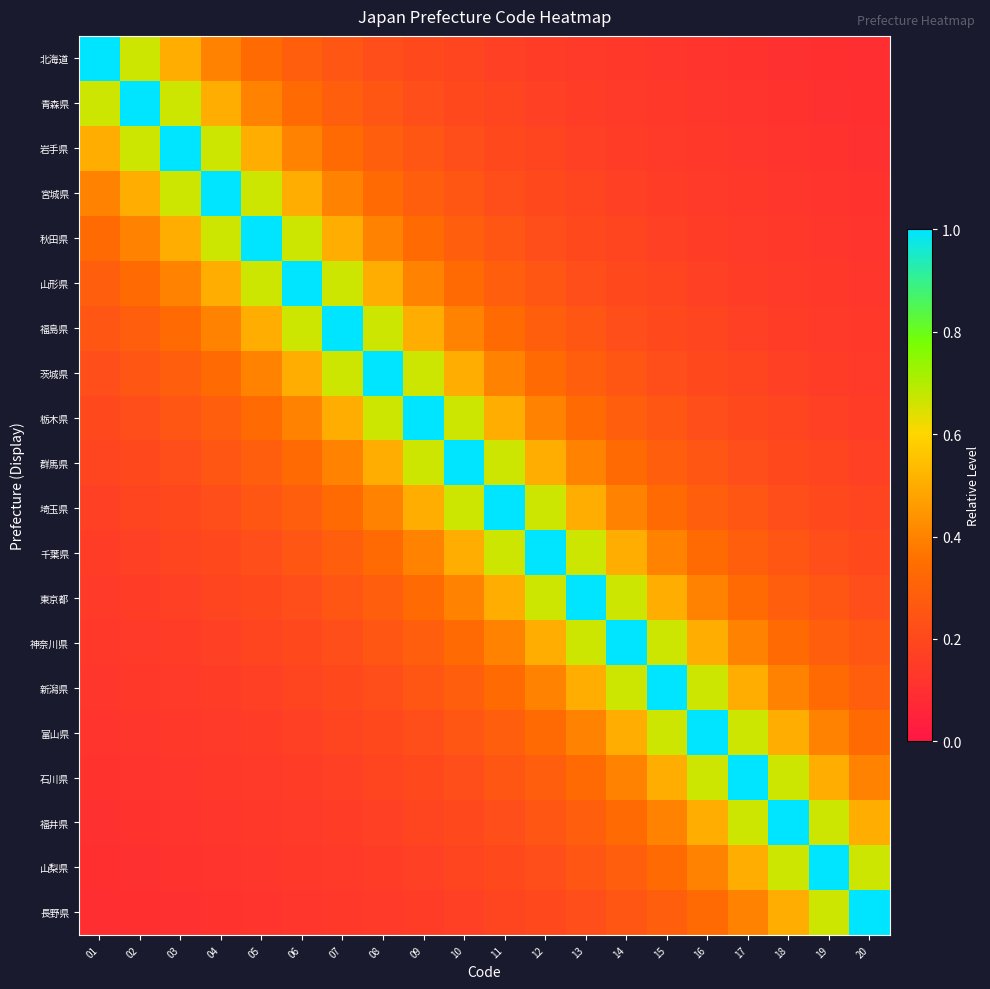

Reading right to left, what are all the values shown in this chart?

北海道: 20=0.1	19=0.1	18=0.1	17=0.1	16=0.1	15=0.1	14=0.1	13=0.1	12=0.2	11=0.2	10=0.2	09=0.2	08=0.2	07=0.2	06=0.3	05=0.3	04=0.4	03=0.5	02=0.7	01=1.0
青森県: 20=0.1	19=0.1	18=0.1	17=0.1	16=0.1	15=0.1	14=0.1	13=0.2	12=0.2	11=0.2	10=0.2	09=0.2	08=0.2	07=0.3	06=0.3	05=0.4	04=0.5	03=0.7	02=1.0	01=0.7
岩手県: 20=0.1	19=0.1	18=0.1	17=0.1	16=0.1	15=0.1	14=0.2	13=0.2	12=0.2	11=0.2	10=0.2	09=0.2	08=0.3	07=0.3	06=0.4	05=0.5	04=0.7	03=1.0	02=0.7	01=0.5
宮城県: 20=0.1	19=0.1	18=0.1	17=0.1	16=0.1	15=0.2	14=0.2	13=0.2	12=0.2	11=0.2	10=0.2	09=0.3	08=0.3	07=0.4	06=0.5	05=0.7	04=1.0	03=0.7	02=0.5	01=0.4
秋田県: 20=0.1	19=0.1	18=0.1	17=0.1	16=0.2	15=0.2	14=0.2	13=0.2	12=0.2	11=0.2	10=0.3	09=0.3	08=0.4	07=0.5	06=0.7	05=1.0	04=0.7	03=0.5	02=0.4	01=0.3
山形県: 20=0.1	19=0.1	18=0.1	17=0.2	16=0.2	15=0.2	14=0.2	13=0.2	12=0.2	11=0.3	10=0.3	09=0.4	08=0.5	07=0.7	06=1.0	05=0.7	04=0.5	03=0.4	02=0.3	01=0.3
福島県: 20=0.1	19=0.1	18=0.2	17=0.2	16=0.2	15=0.2	14=0.2	13=0.2	12=0.3	11=0.3	10=0.4	09=0.5	08=0.7	07=1.0	06=0.7	05=0.5	04=0.4	03=0.3	02=0.3	01=0.2
茨城県: 20=0.1	19=0.2	18=0.2	17=0.2	16=0.2	15=0.2	14=0.2	13=0.3	12=0.3	11=0.4	10=0.5	09=0.7	08=1.0	07=0.7	06=0.5	05=0.4	04=0.3	03=0.3	02=0.2	01=0.2
栃木県: 20=0.2	19=0.2	18=0.2	17=0.2	16=0.2	15=0.2	14=0.3	13=0.3	12=0.4	11=0.5	10=0.7	09=1.0	08=0.7	07=0.5	06=0.4	05=0.3	04=0.3	03=0.2	02=0.2	01=0.2
群馬県: 20=0.2	19=0.2	18=0.2	17=0.2	16=0.2	15=0.3	14=0.3	13=0.4	12=0.5	11=0.7	10=1.0	09=0.7	08=0.5	07=0.4	06=0.3	05=0.3	04=0.2	03=0.2	02=0.2	01=0.2
埼玉県: 20=0.2	19=0.2	18=0.2	17=0.2	16=0.3	15=0.3	14=0.4	13=0.5	12=0.7	11=1.0	10=0.7	09=0.5	08=0.4	07=0.3	06=0.3	05=0.2	04=0.2	03=0.2	02=0.2	01=0.2
千葉県: 20=0.2	19=0.2	18=0.2	17=0.3	16=0.3	15=0.4	14=0.5	13=0.7	12=1.0	11=0.7	10=0.5	09=0.4	08=0.3	07=0.3	06=0.2	05=0.2	04=0.2	03=0.2	02=0.2	01=0.2
東京都: 20=0.2	19=0.2	18=0.3	17=0.3	16=0.4	15=0.5	14=0.7	13=1.0	12=0.7	11=0.5	10=0.4	09=0.3	08=0.3	07=0.2	06=0.2	05=0.2	04=0.2	03=0.2	02=0.2	01=0.1
神奈川県: 20=0.2	19=0.3	18=0.3	17=0.4	16=0.5	15=0.7	14=1.0	13=0.7	12=0.5	11=0.4	10=0.3	09=0.3	08=0.2	07=0.2	06=0.2	05=0.2	04=0.2	03=0.2	02=0.1	01=0.1
新潟県: 20=0.3	19=0.3	18=0.4	17=0.5	16=0.7	15=1.0	14=0.7	13=0.5	12=0.4	11=0.3	10=0.3	09=0.2	08=0.2	07=0.2	06=0.2	05=0.2	04=0.2	03=0.1	02=0.1	01=0.1
富山県: 20=0.3	19=0.4	18=0.5	17=0.7	16=1.0	15=0.7	14=0.5	13=0.4	12=0.3	11=0.3	10=0.2	09=0.2	08=0.2	07=0.2	06=0.2	05=0.2	04=0.1	03=0.1	02=0.1	01=0.1
石川県: 20=0.4	19=0.5	18=0.7	17=1.0	16=0.7	15=0.5	14=0.4	13=0.3	12=0.3	11=0.2	10=0.2	09=0.2	08=0.2	07=0.2	06=0.2	05=0.1	04=0.1	03=0.1	02=0.1	01=0.1
福井県: 20=0.5	19=0.7	18=1.0	17=0.7	16=0.5	15=0.4	14=0.3	13=0.3	12=0.2	11=0.2	10=0.2	09=0.2	08=0.2	07=0.2	06=0.1	05=0.1	04=0.1	03=0.1	02=0.1	01=0.1
山梨県: 20=0.7	19=1.0	18=0.7	17=0.5	16=0.4	15=0.3	14=0.3	13=0.2	12=0.2	11=0.2	10=0.2	09=0.2	08=0.2	07=0.1	06=0.1	05=0.1	04=0.1	03=0.1	02=0.1	01=0.1
長野県: 20=1.0	19=0.7	18=0.5	17=0.4	16=0.3	15=0.3	14=0.2	13=0.2	12=0.2	11=0.2	10=0.2	09=0.2	08=0.1	07=0.1	06=0.1	05=0.1	04=0.1	03=0.1	02=0.1	01=0.1